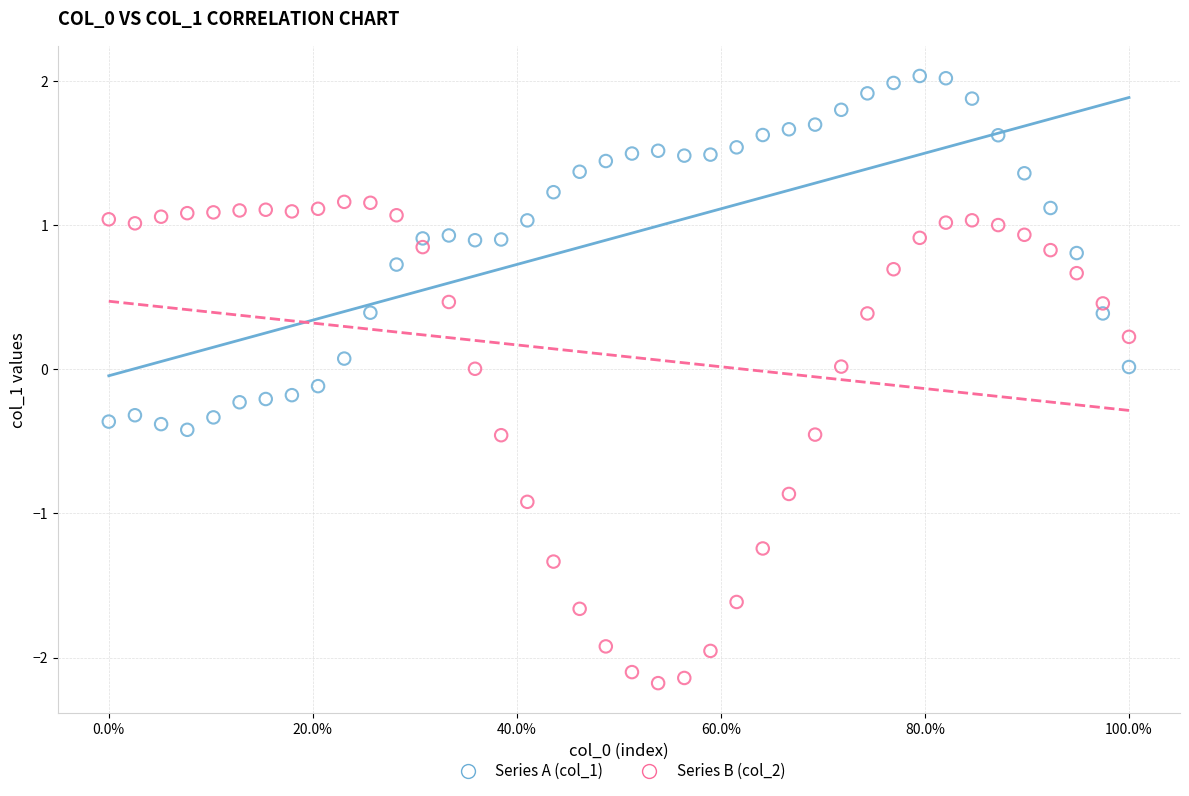

Across all data points, what is the range of Y values (max minus min)?

4.2